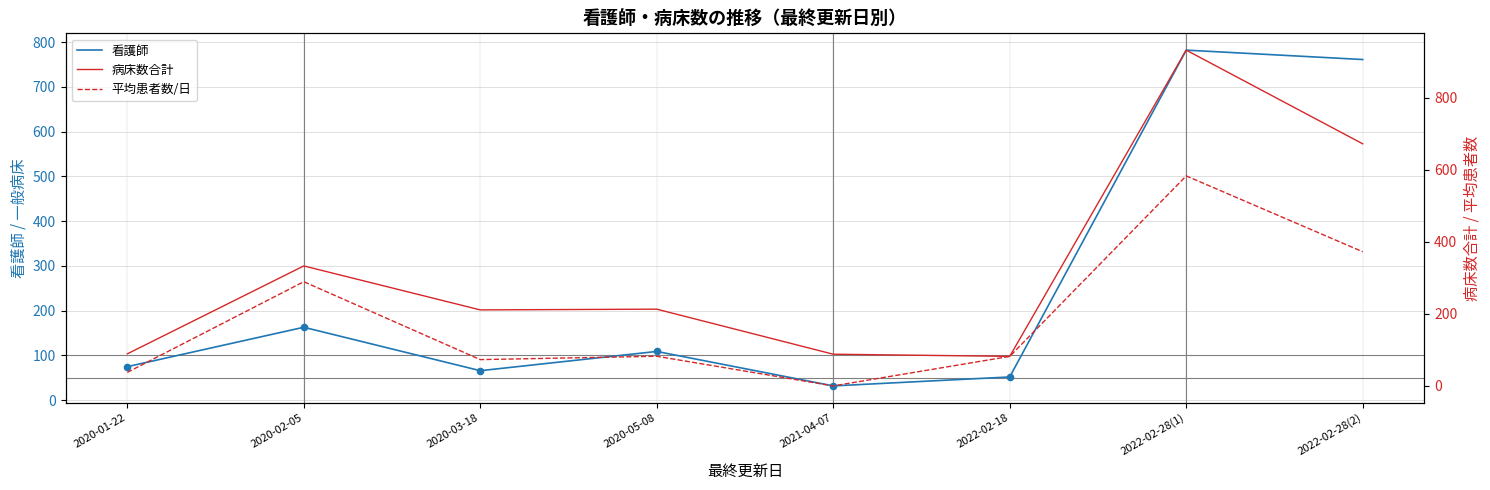

What is the total value across all series at 2020-05-08?

404.3